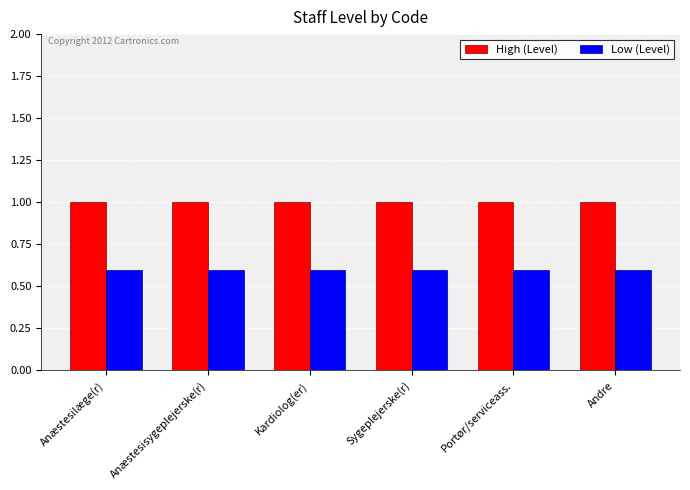

The value of High (Level) at Andre is 1.7. True or false?

False